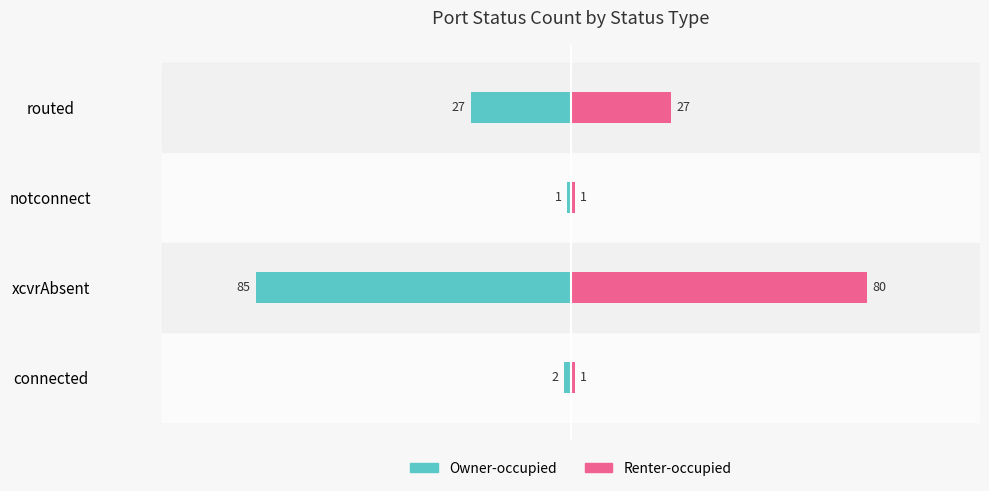

Are the bars horizontal?

Yes